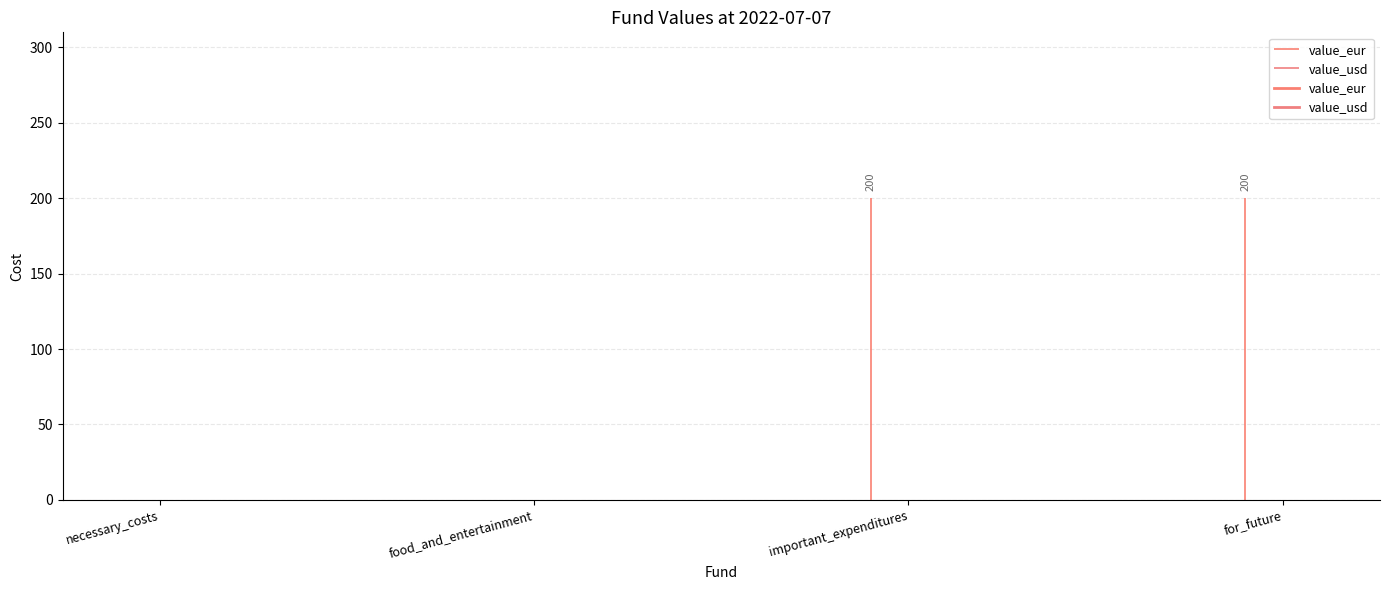

Reading right to left, extract all data points from this chart.

value_eur: 200	200	0	0
value_usd: 0	0	0	0